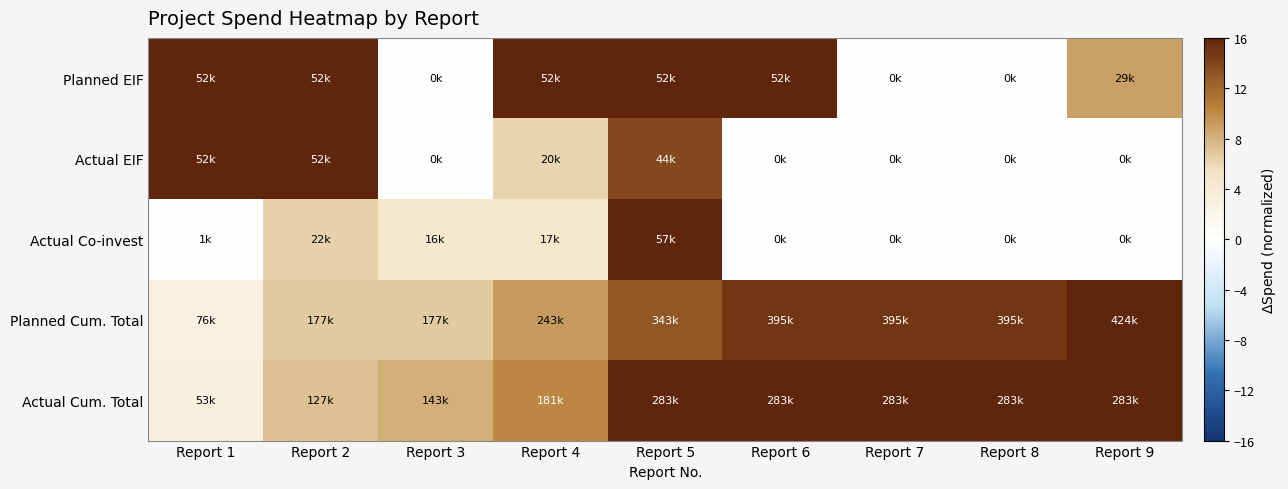

Which label corresponds to the smallest value in the chart?

Report 3